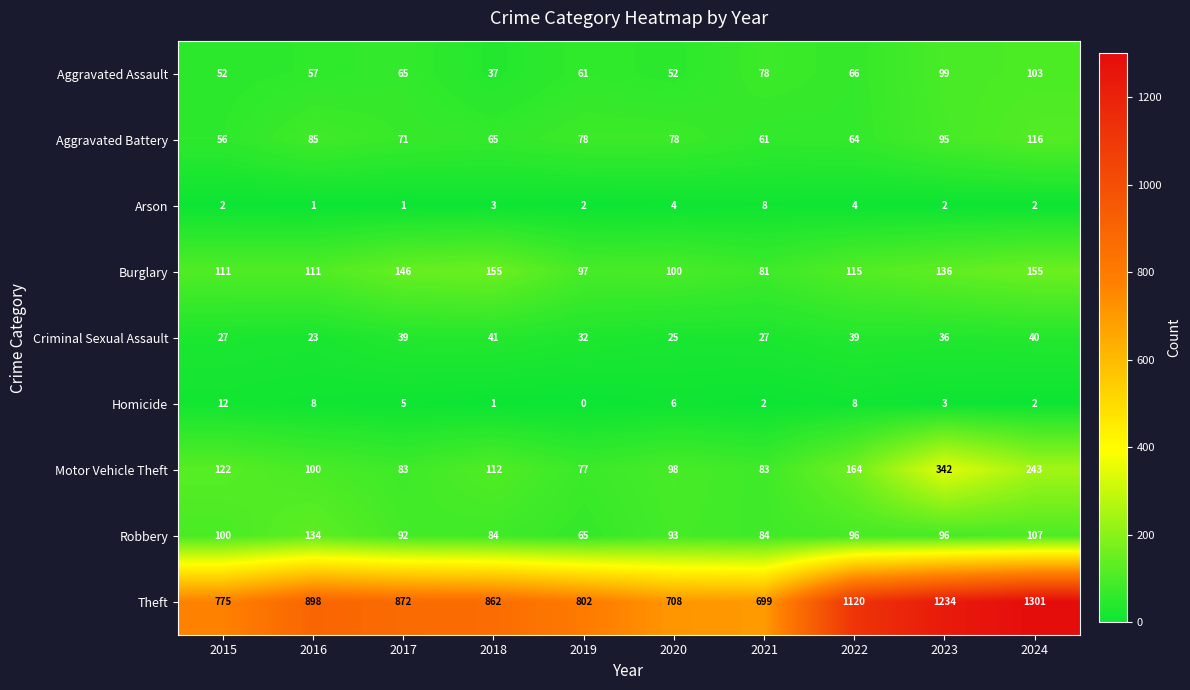

The Arson series shows 2 at 2023. True or false?

True